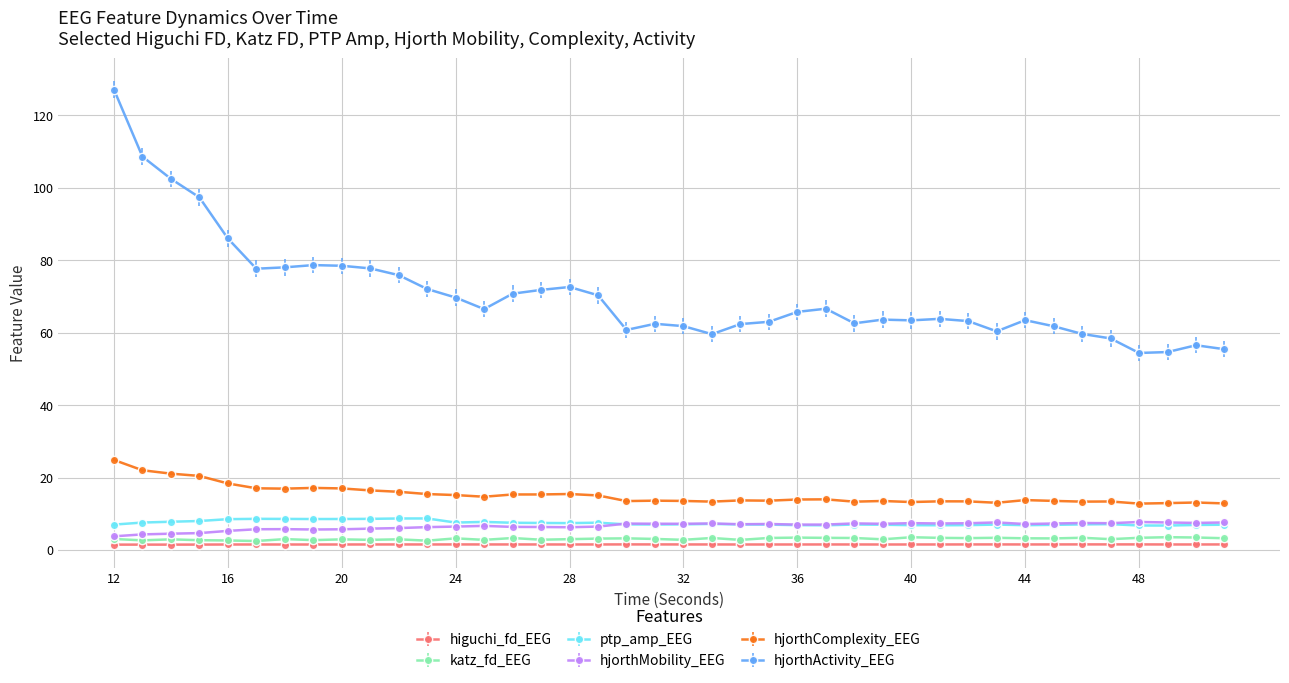

What is the difference between the maximum and minimum values in the hjorthMobility_EEG series?

4.0